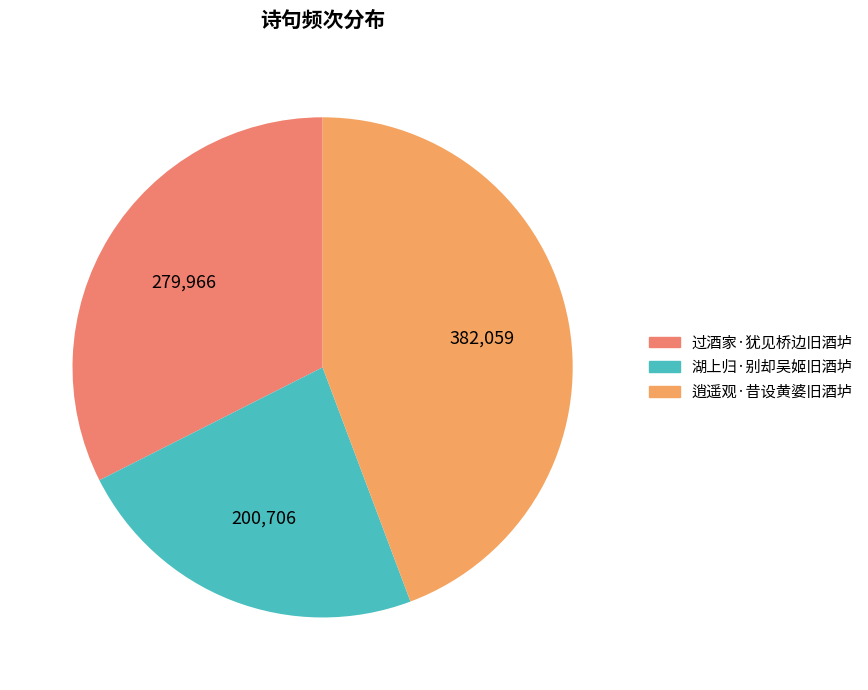

Which category has the biggest portion of the pie?

逍遥观·昔设黄婆旧酒垆